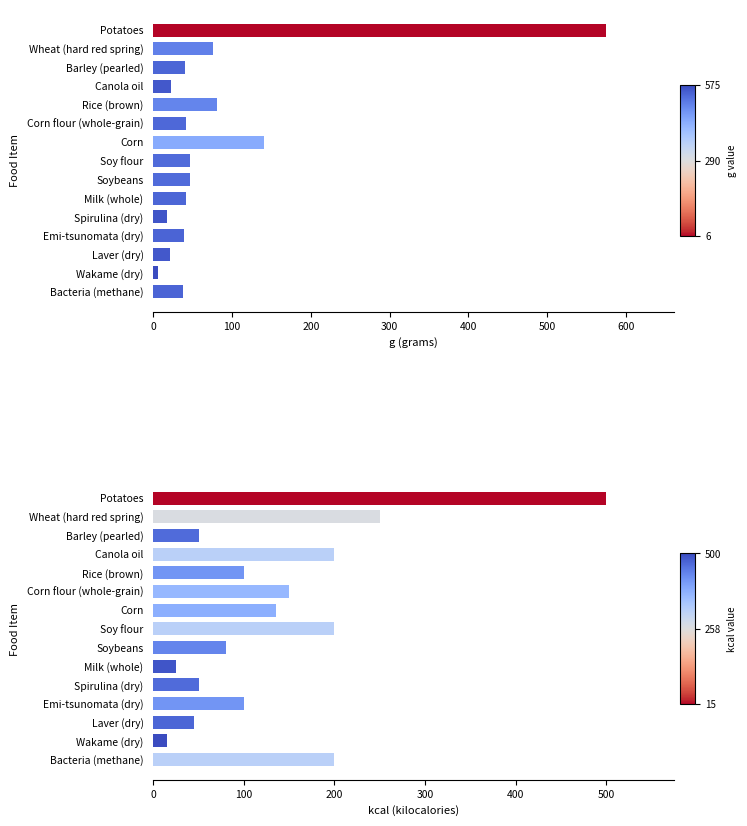

What is the value of the g bar at the 13th from the left?

21.4